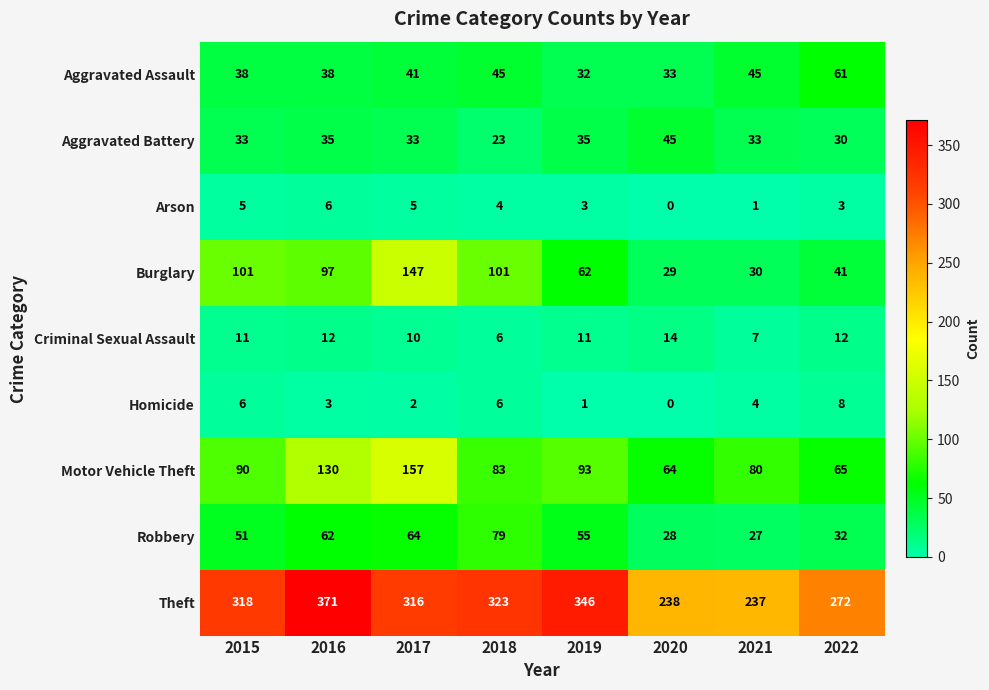

Which series changed the most between 2019 and 2021?

Theft